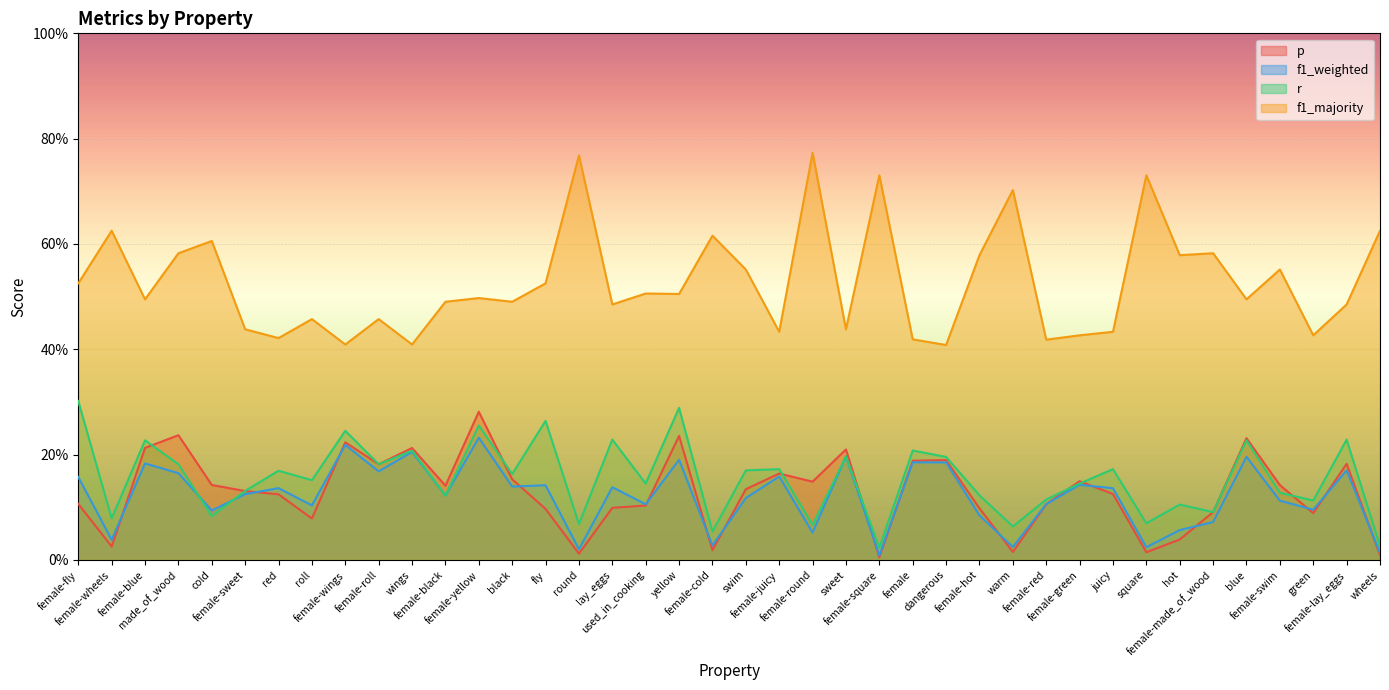

At which category does the chart reach its minimum across all series?

female-square